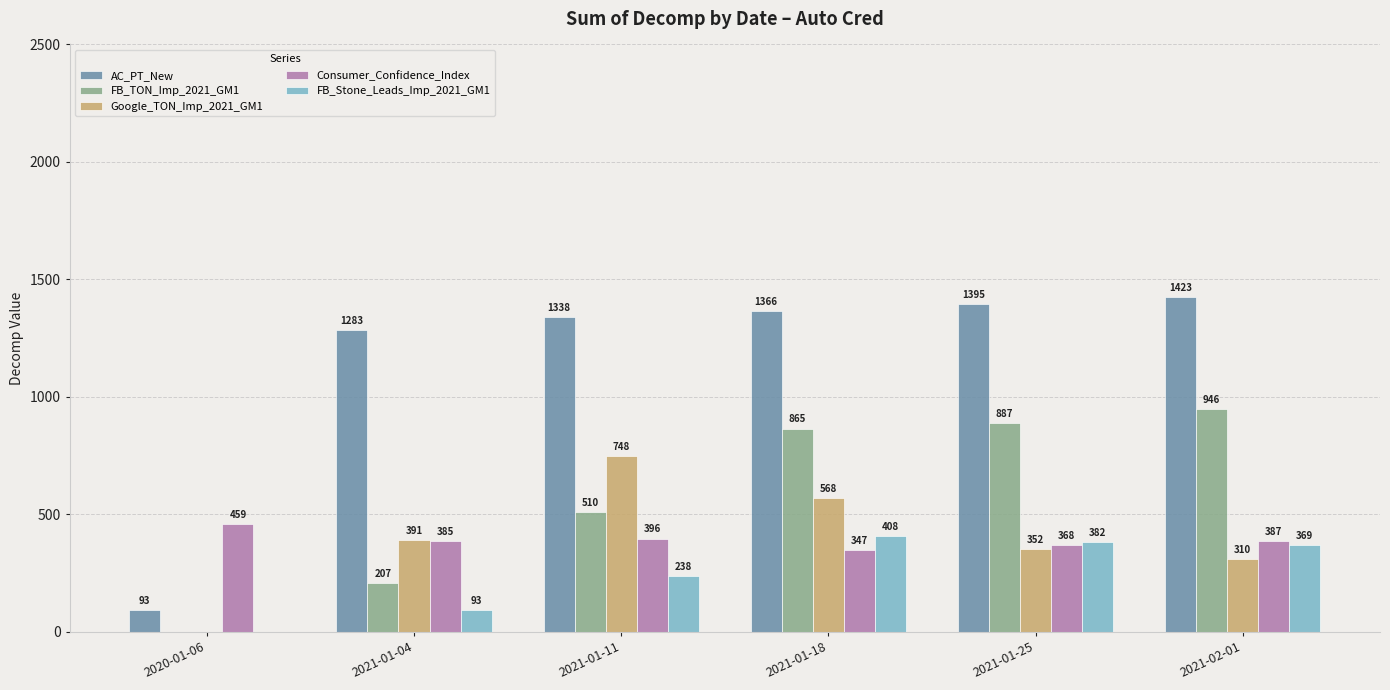

Is the value of Consumer_Confidence_Index at 2021-02-01 greater than the value of FB_Stone_Leads_Imp_2021_GM1 at 2021-02-01?

Yes